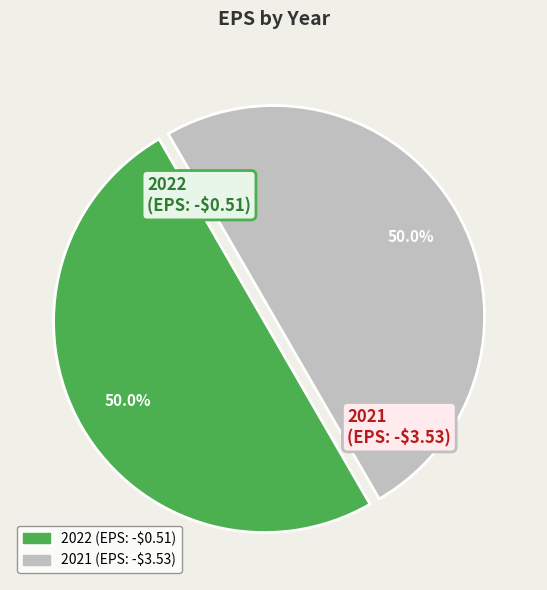

What percentage do 2022 (EPS: -$0.51) and 2021 (EPS: -$3.53) together represent?

100.0%